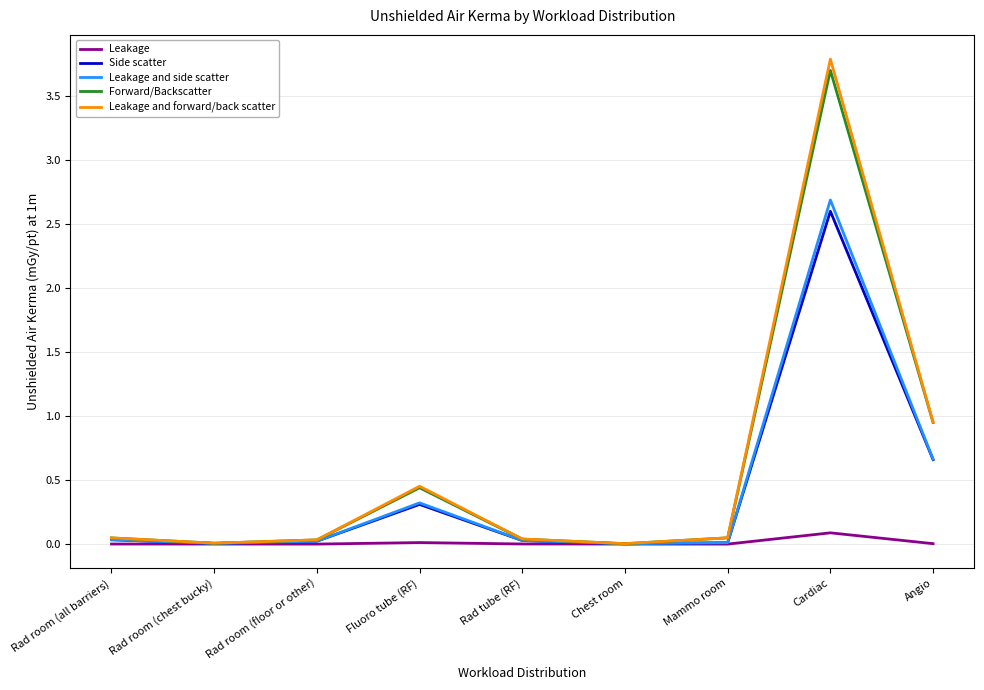

At which category is the sum across all series the highest?

Cardiac